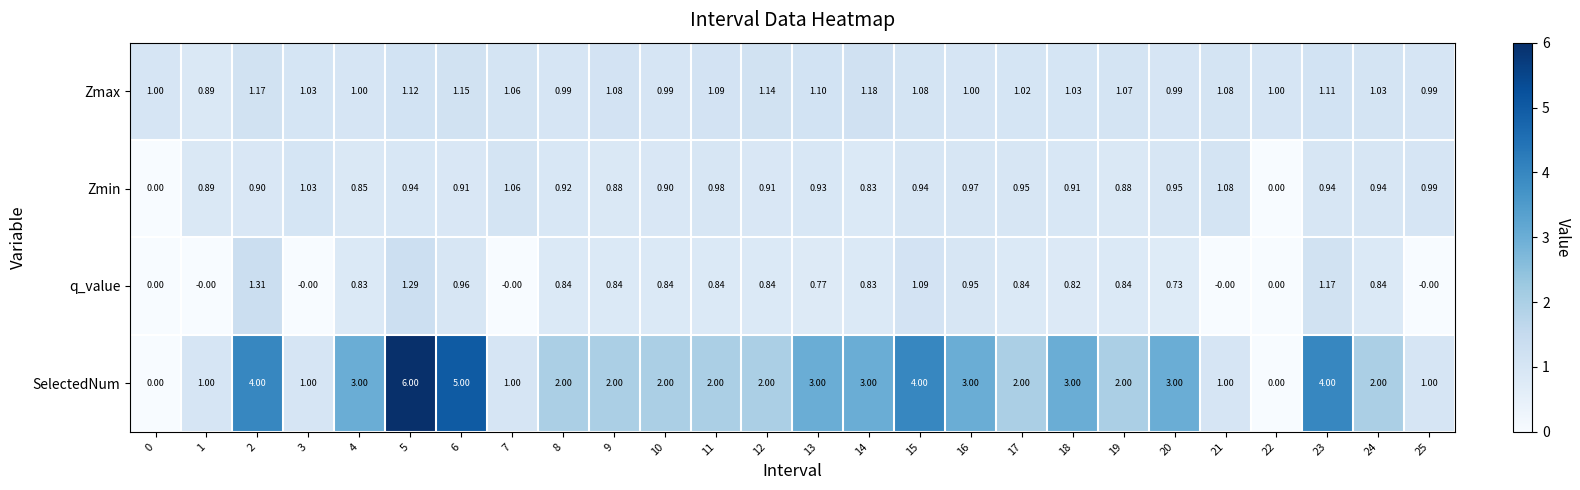

At 2, list the series in order from smallest to largest.

Zmin, Zmax, q_value, SelectedNum